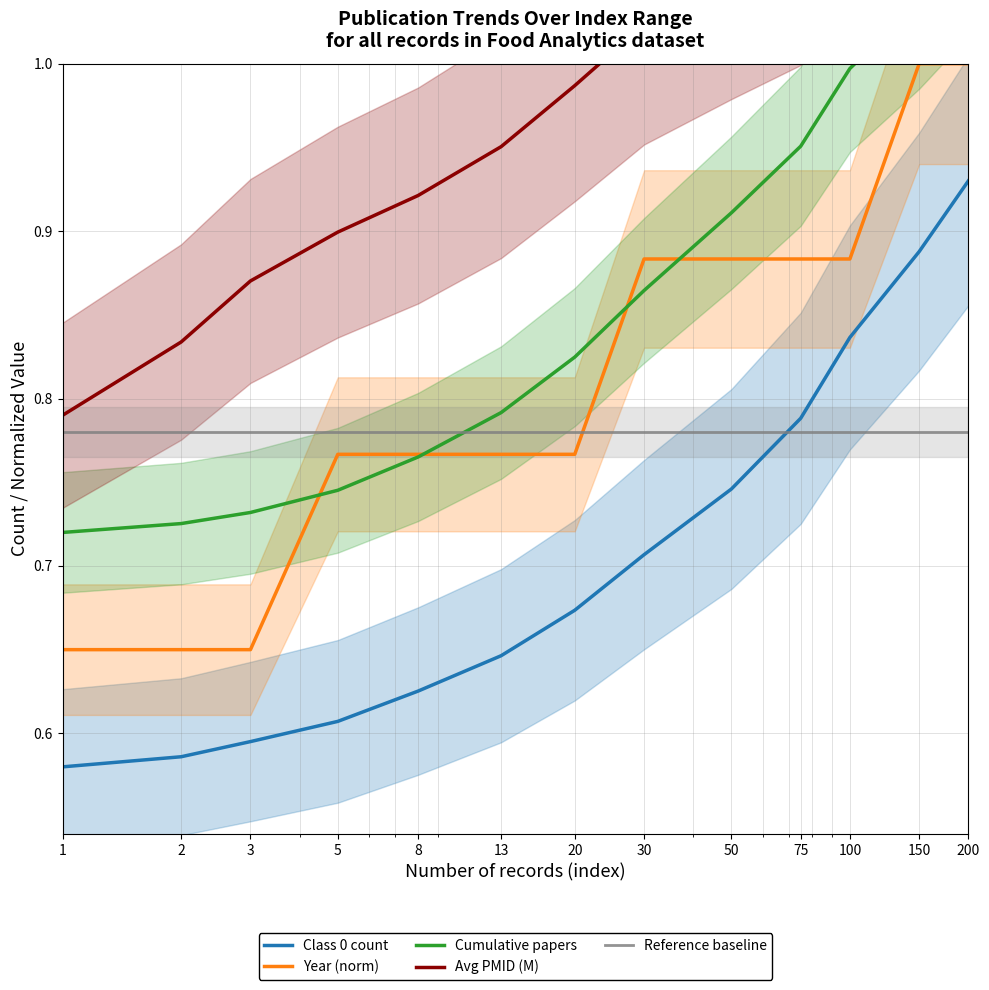

Count the number of categories in the chart.

13